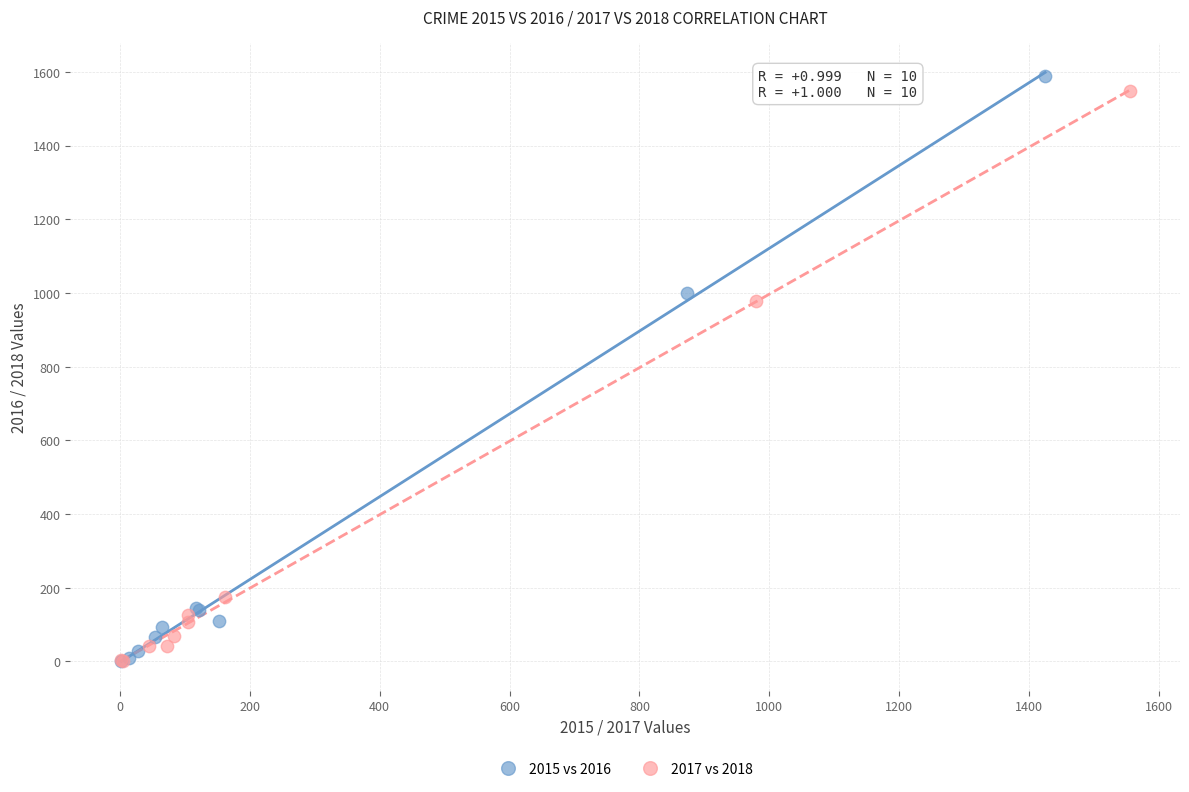

Which series has the largest Y range (max minus min)?

2015 vs 2016